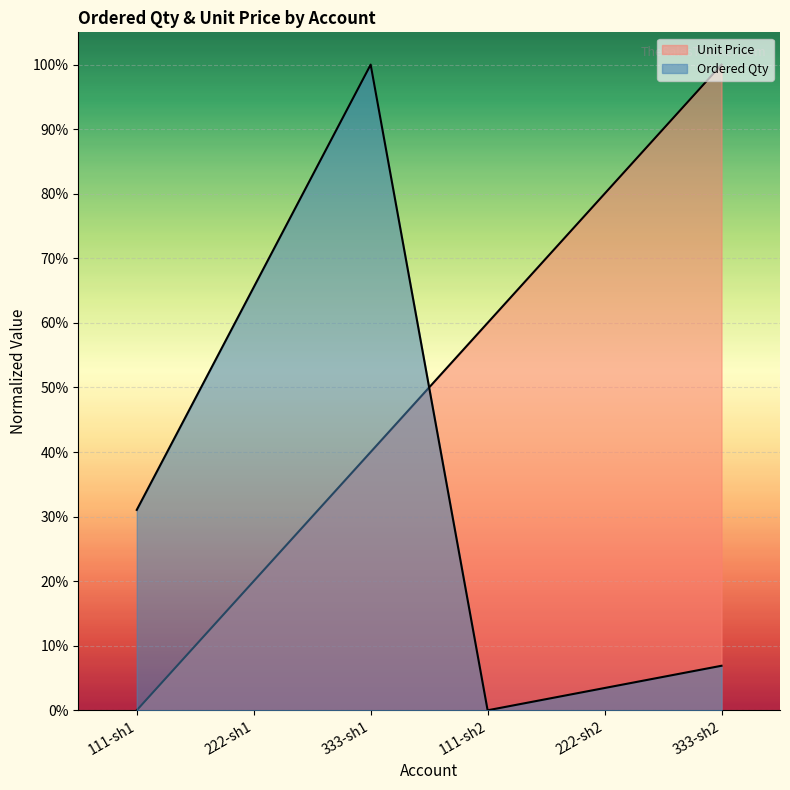

At which category is the sum across all series the highest?

333-sh1